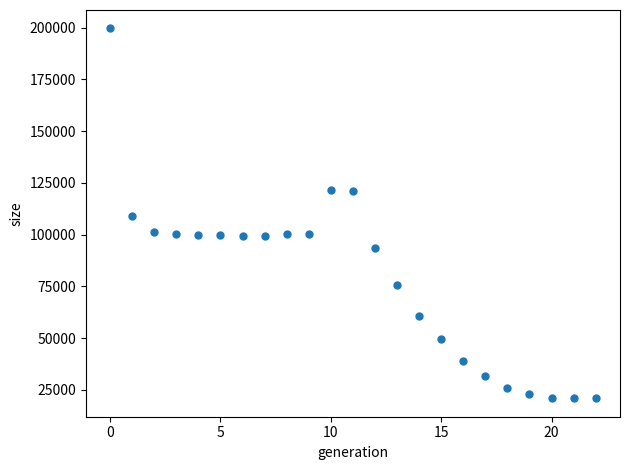

What is the range of Y values (max minus min)?

178601